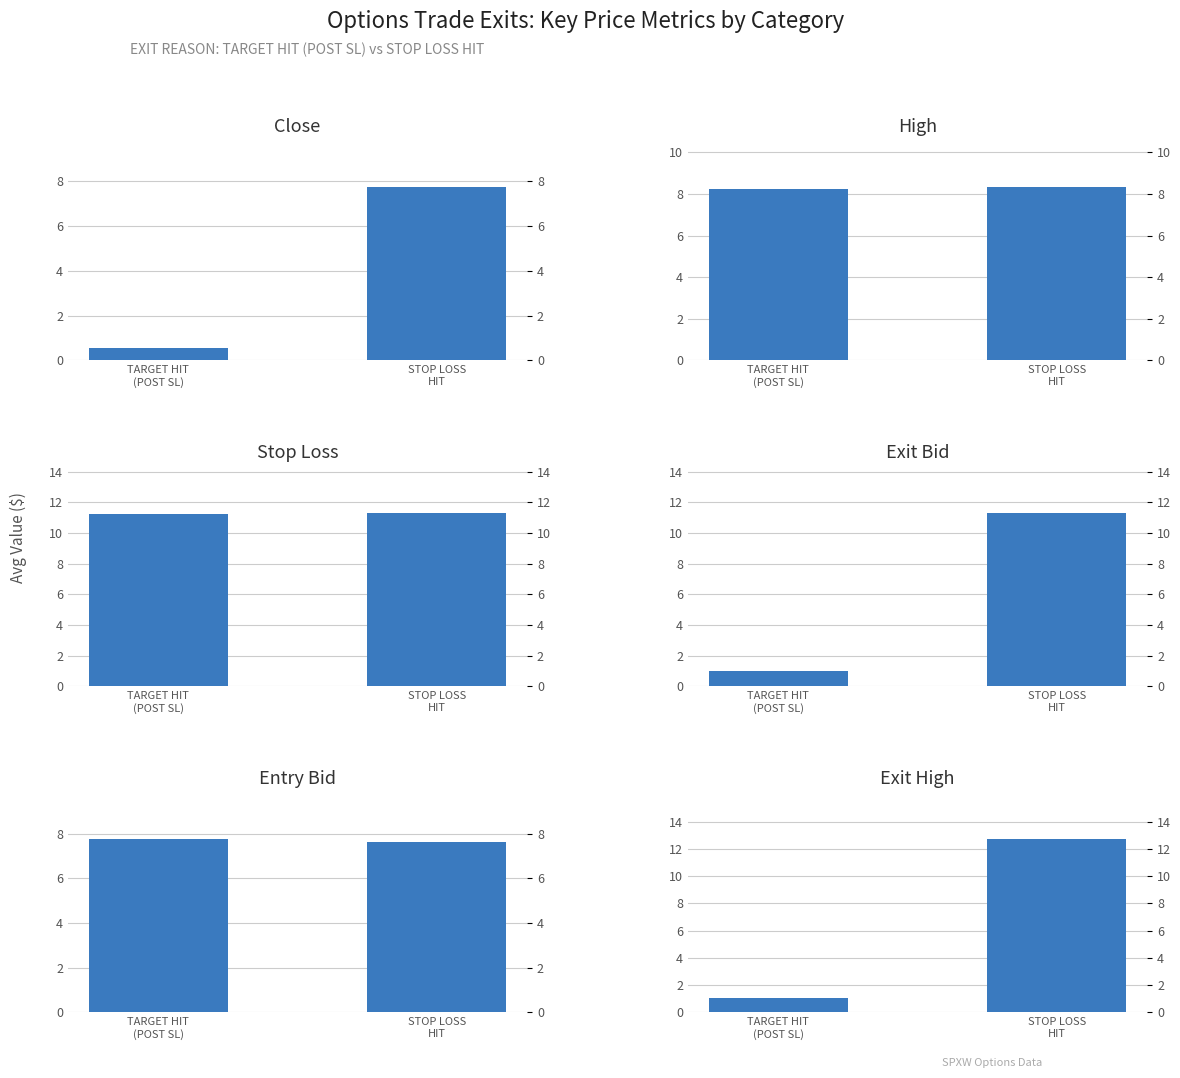

List the labels in order of Close value, largest first.

STOP LOSS
HIT, TARGET HIT
(POST SL)